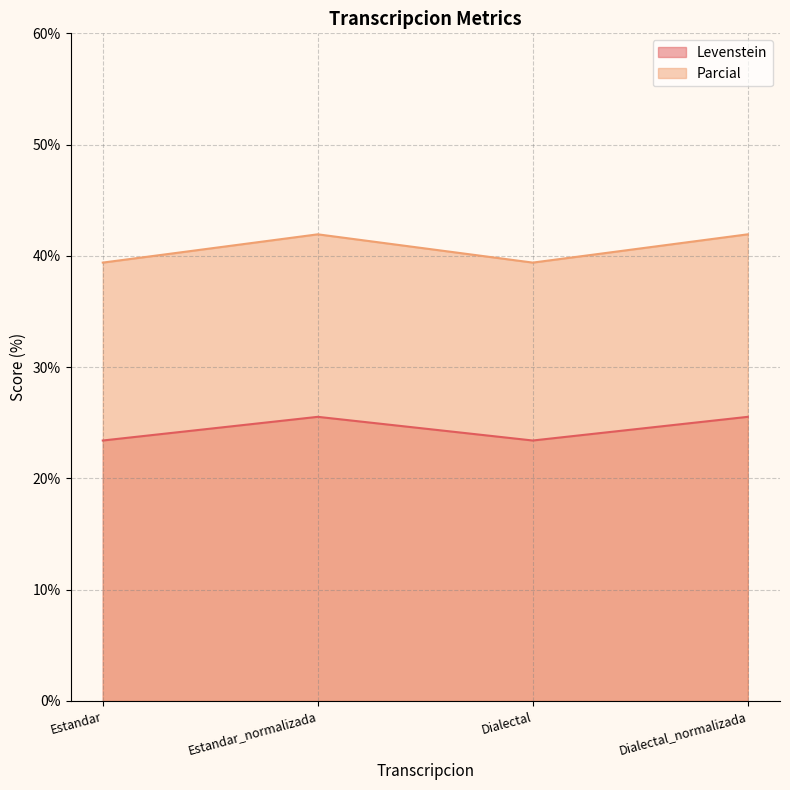

How many interior local valleys does the Parcial series have?

1